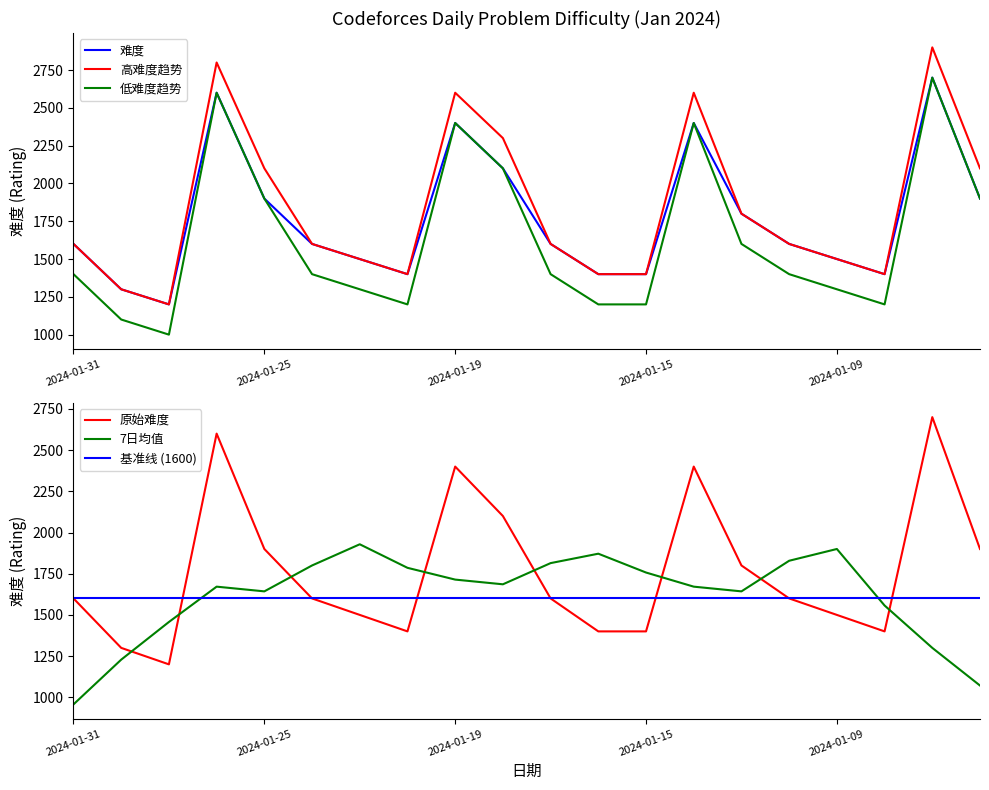

What is the difference between the highest and lowest values at 7?

585.7